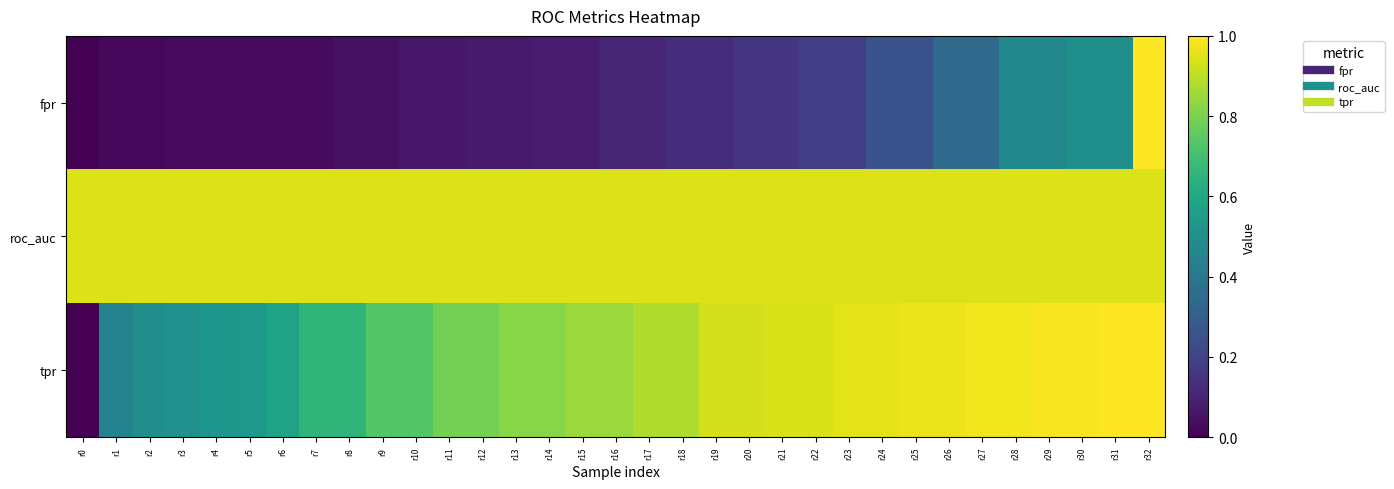

Reading left to right, what are all the values shown in this chart?

fpr: r0=0.0	r1=0.0	r2=0.0	r3=0.0	r4=0.0	r5=0.0	r6=0.0	r7=0.0	r8=0.0	r9=0.0	r10=0.1	r11=0.1	r12=0.1	r13=0.1	r14=0.1	r15=0.1	r16=0.1	r17=0.1	r18=0.1	r19=0.1	r20=0.2	r21=0.2	r22=0.2	r23=0.2	r24=0.3	r25=0.3	r26=0.3	r27=0.3	r28=0.5	r29=0.5	r30=0.5	r31=0.5	r32=1.0
roc_auc: r0=0.9	r1=0.9	r2=0.9	r3=0.9	r4=0.9	r5=0.9	r6=0.9	r7=0.9	r8=0.9	r9=0.9	r10=0.9	r11=0.9	r12=0.9	r13=0.9	r14=0.9	r15=0.9	r16=0.9	r17=0.9	r18=0.9	r19=0.9	r20=0.9	r21=0.9	r22=0.9	r23=0.9	r24=0.9	r25=0.9	r26=0.9	r27=0.9	r28=0.9	r29=0.9	r30=0.9	r31=0.9	r32=0.9
tpr: r0=0.0	r1=0.4	r2=0.5	r3=0.5	r4=0.5	r5=0.5	r6=0.6	r7=0.7	r8=0.7	r9=0.7	r10=0.7	r11=0.8	r12=0.8	r13=0.8	r14=0.8	r15=0.9	r16=0.9	r17=0.9	r18=0.9	r19=0.9	r20=0.9	r21=0.9	r22=0.9	r23=1.0	r24=1.0	r25=1.0	r26=1.0	r27=1.0	r28=1.0	r29=1.0	r30=1.0	r31=1.0	r32=1.0